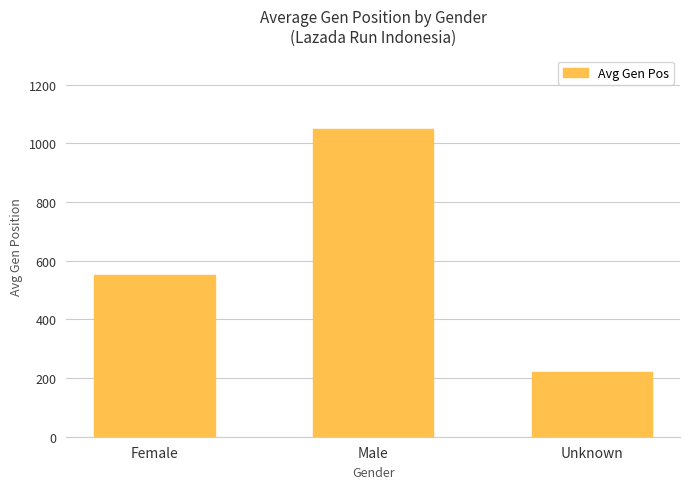

How many data points are above 551?

2